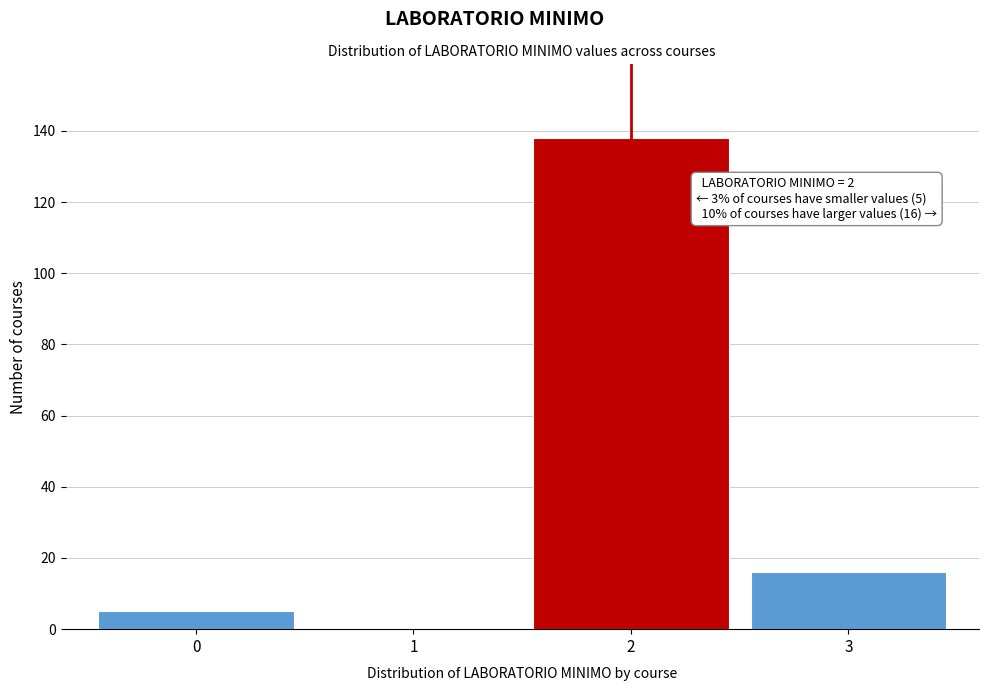

Reading left to right, transcribe all the data shown in this chart.

0=5	1=0	2=138	3=16